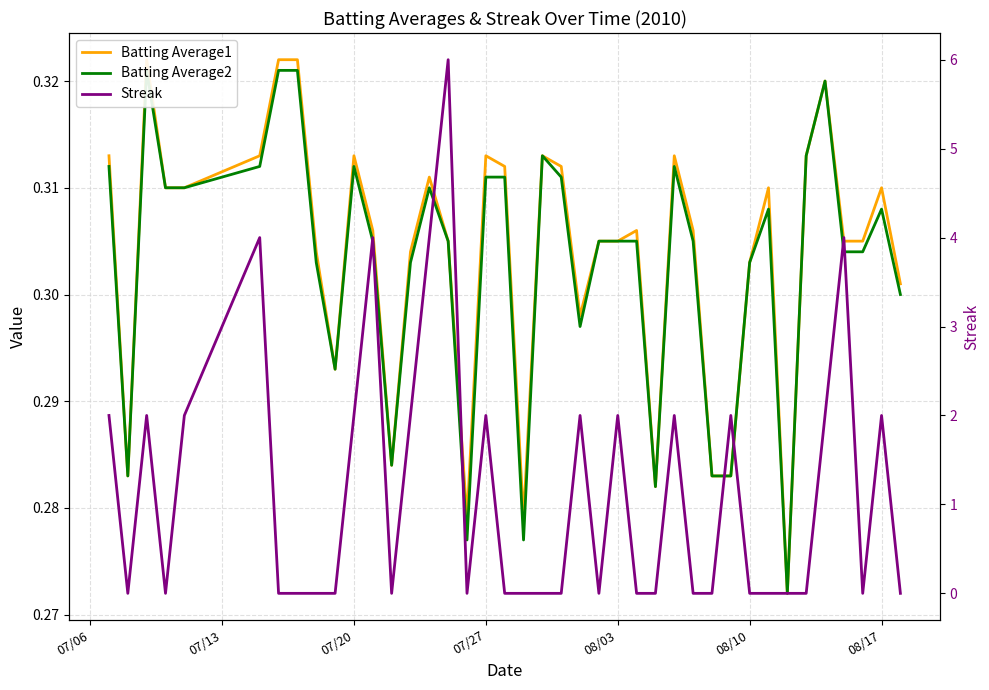

Is the value of Batting Average1 at 17 greater than the value of Streak at 07/06?

No